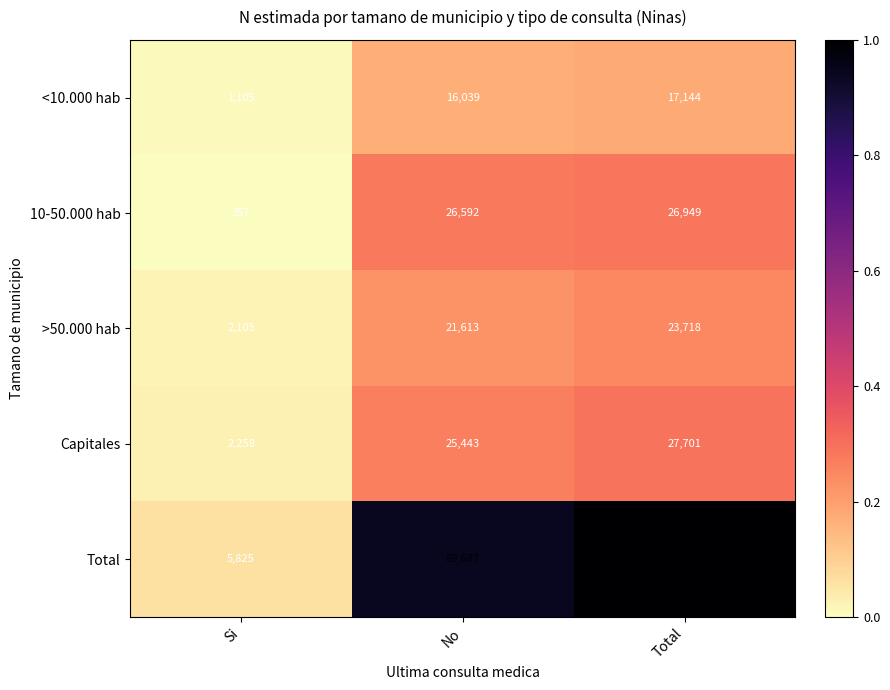

The value of >50.000 hab at Si is 2105. True or false?

True